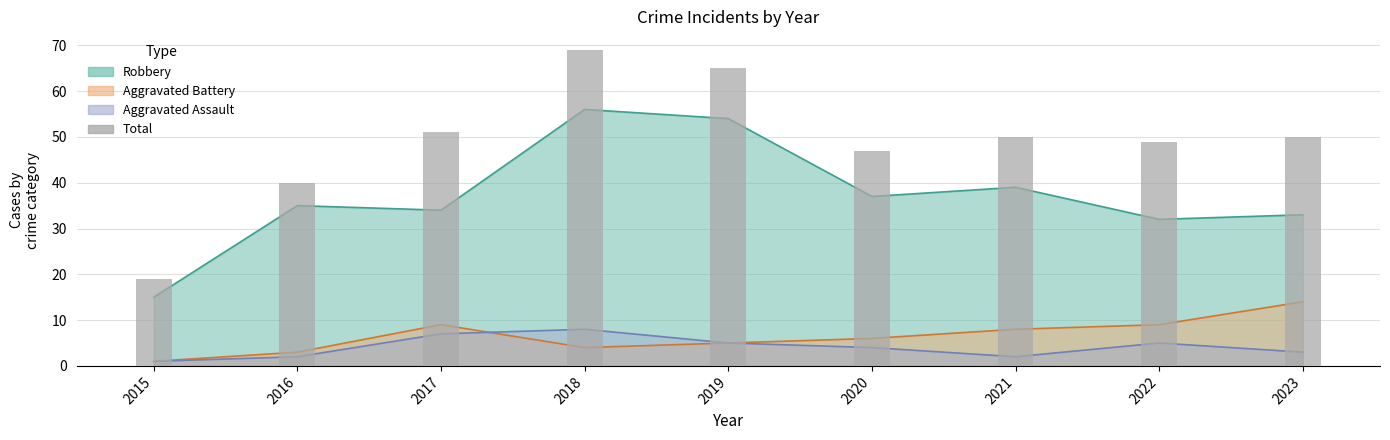

How many values exceed 50?

3